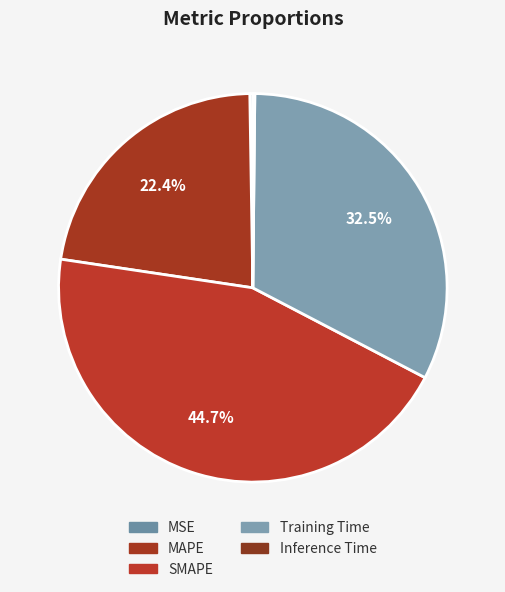

To the nearest percent, what percentage of the pie is SMAPE?

45%